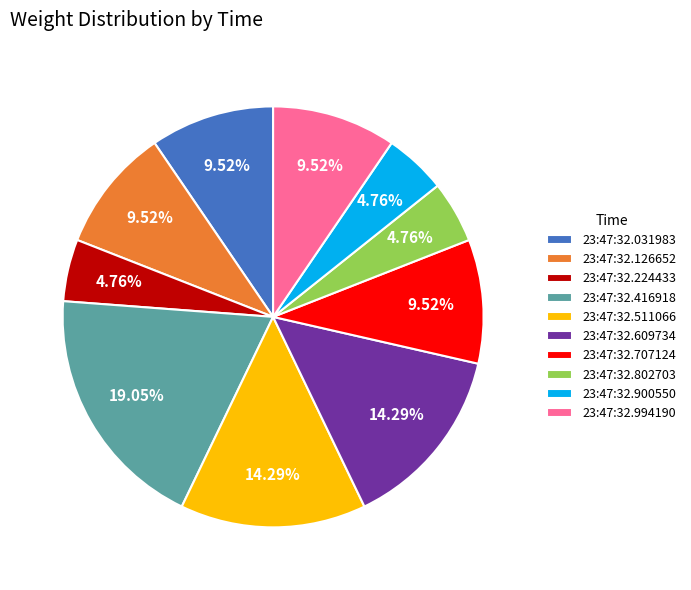

Is the sum of 23:47:32.224433 and 23:47:32.126652 greater than half?

No